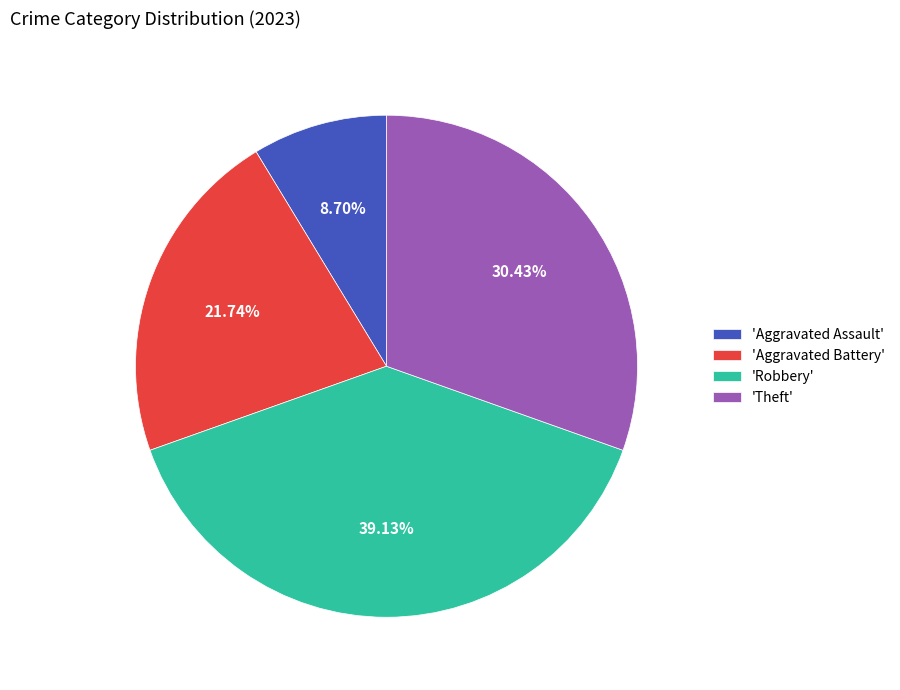

Does 'Theft' represent more than half of the total?

No